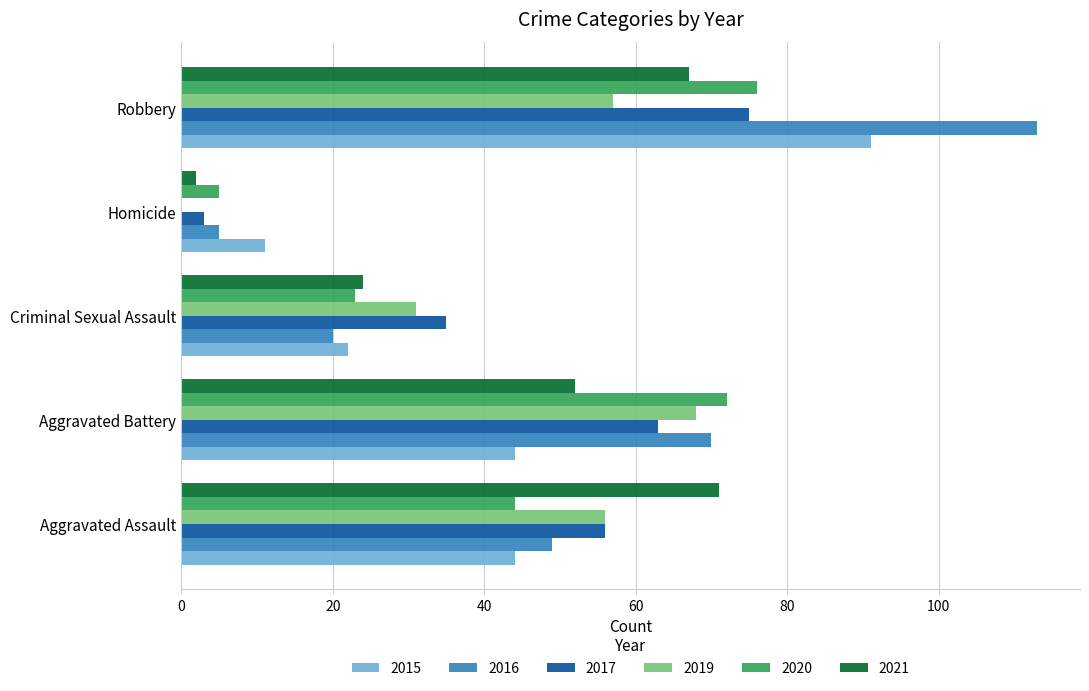

Which series changed the most between Aggravated Battery and Homicide?

2019